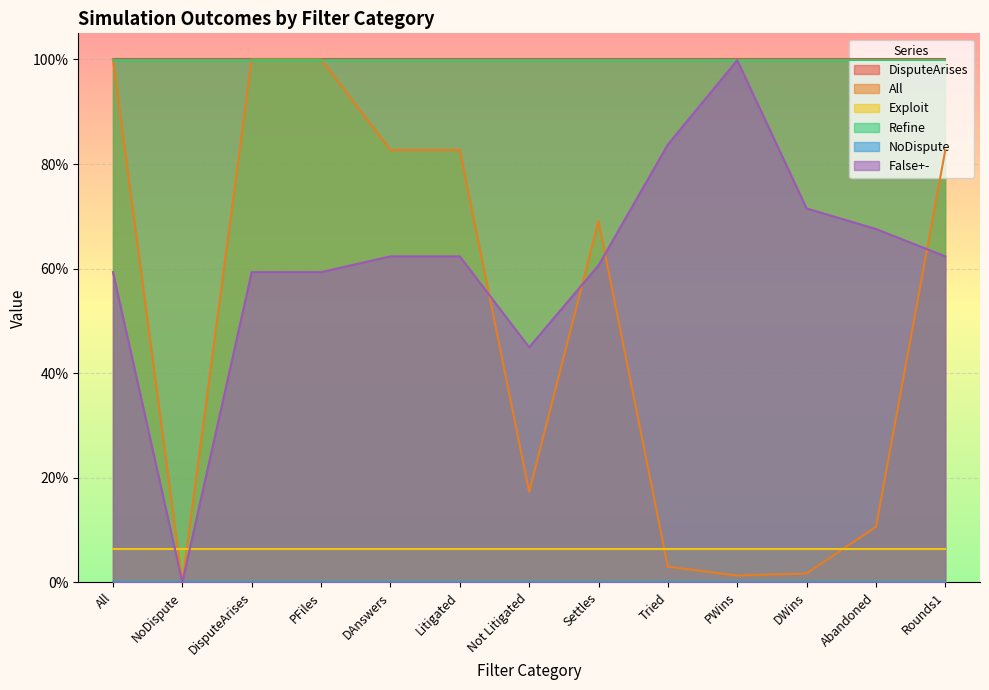

Where is the first local maximum for All?

Settles